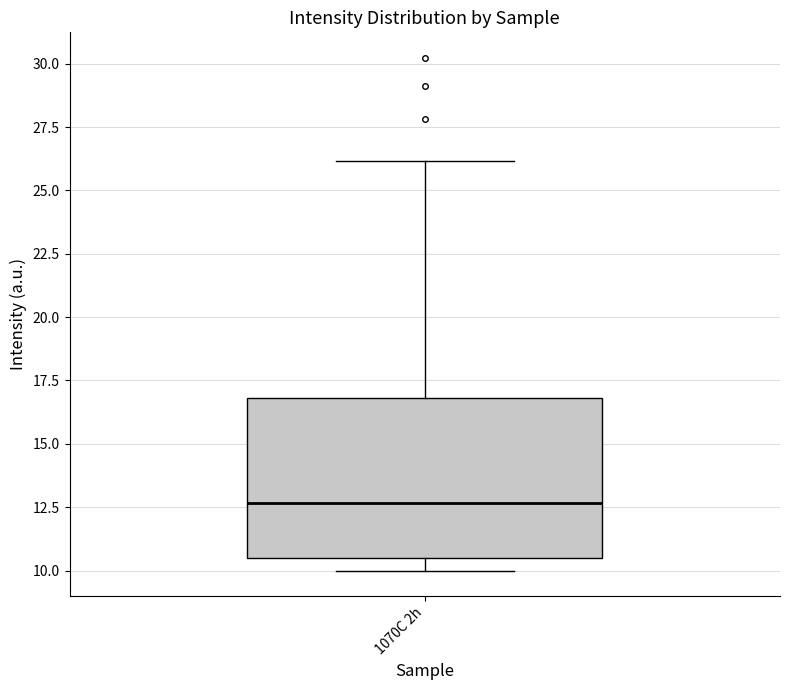

Where does the upper whisker of the box for 1070C 2h end on the y-axis? The values are not printed on the chart, so give them approximately, as read against the axis.

26.0